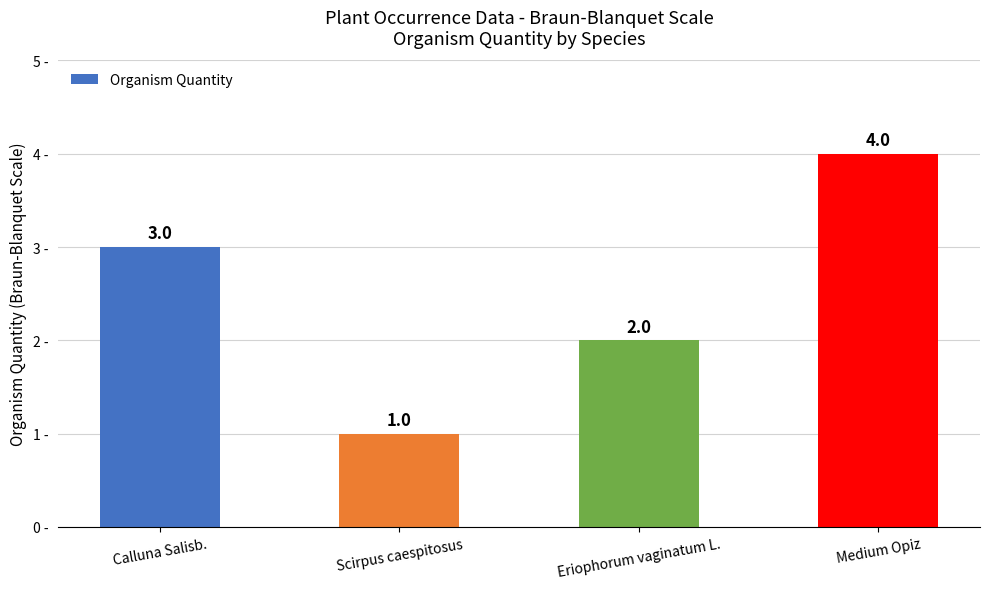

How many data points are less than 3?

2